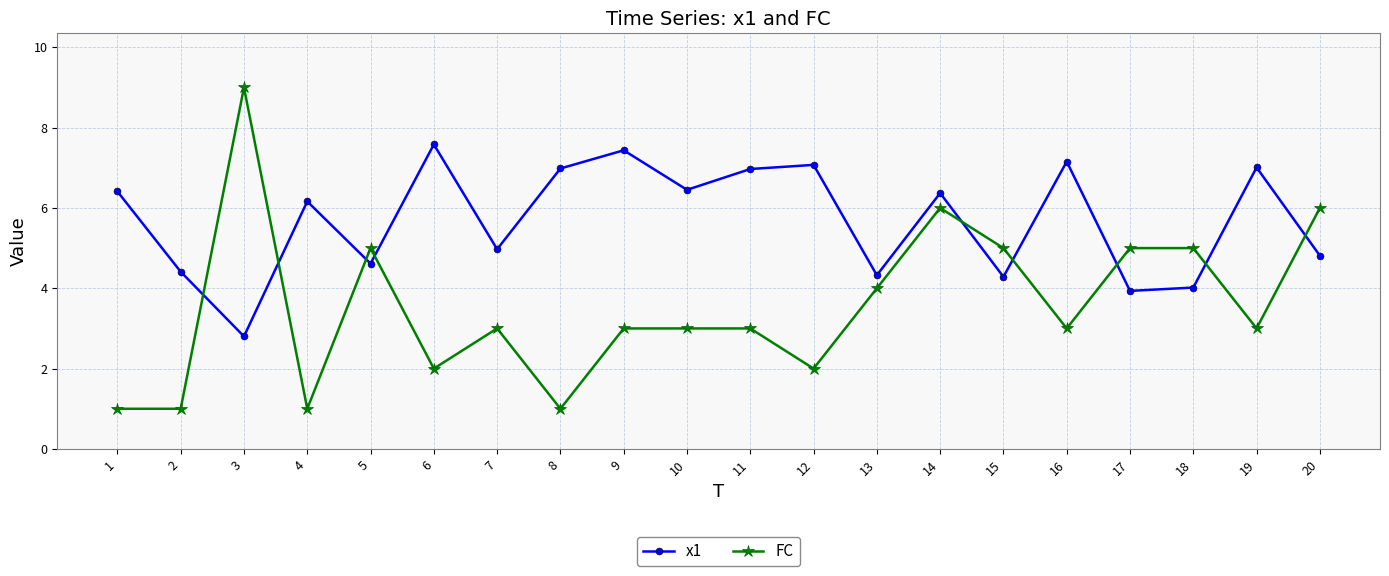

How many values in the x1 series are below 6?

9